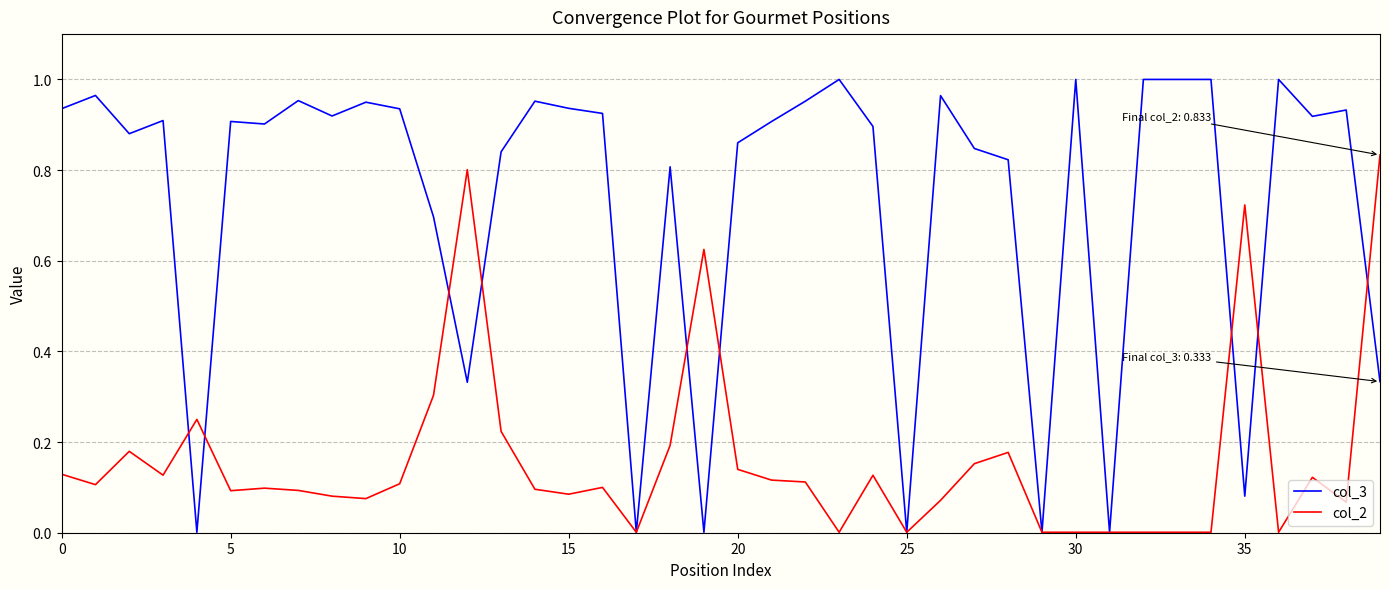

Rank the series by their average value, from highest to lowest.

col_3, col_2